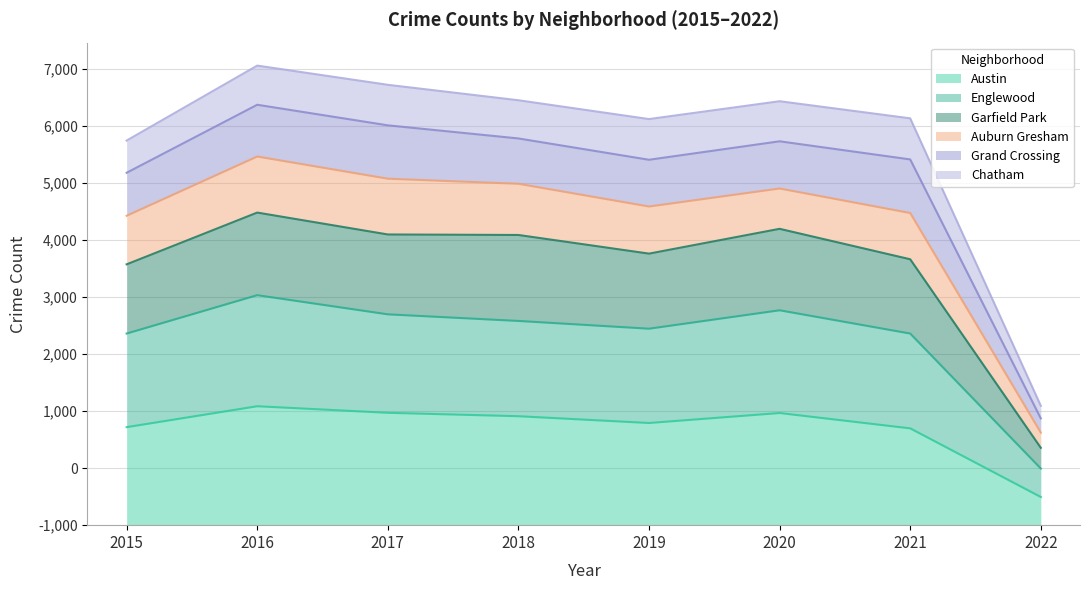

What are all the series names shown in the legend?

Austin, Englewood, Garfield Park, Auburn Gresham, Grand Crossing, Chatham